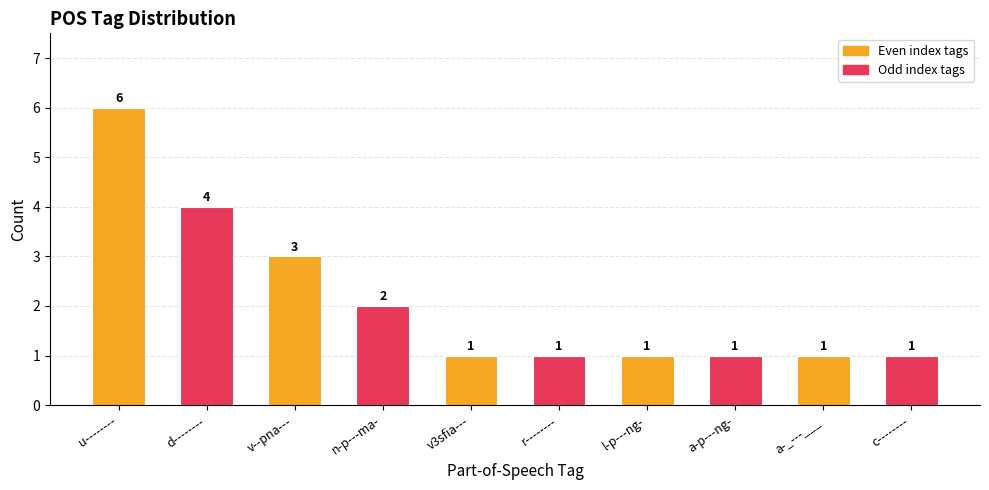

Approximately how many times larger is the value at l-p---ng- compared to n-p---ma-?

0.5